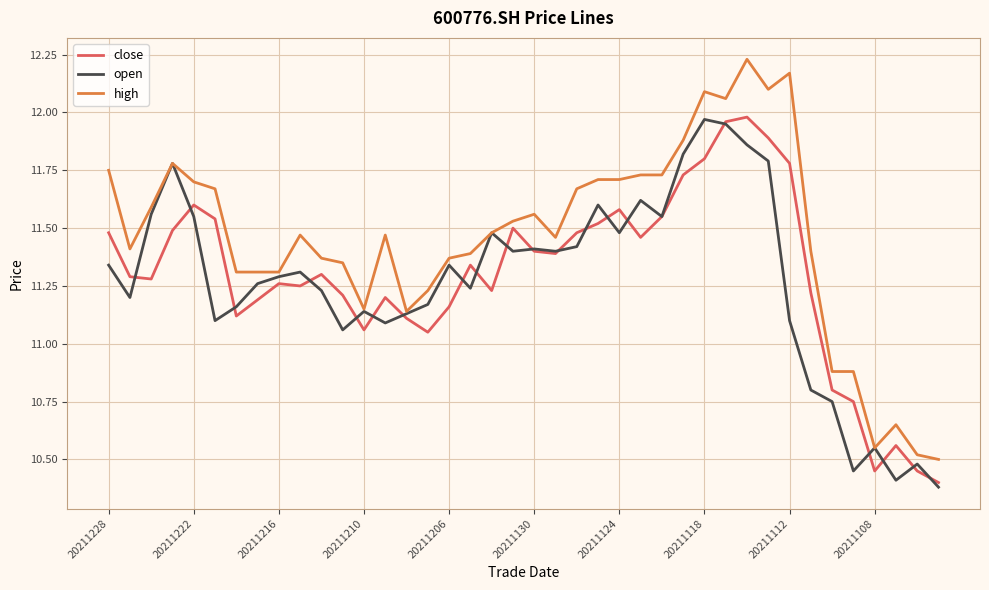

Which series has the largest range (max minus min)?

high